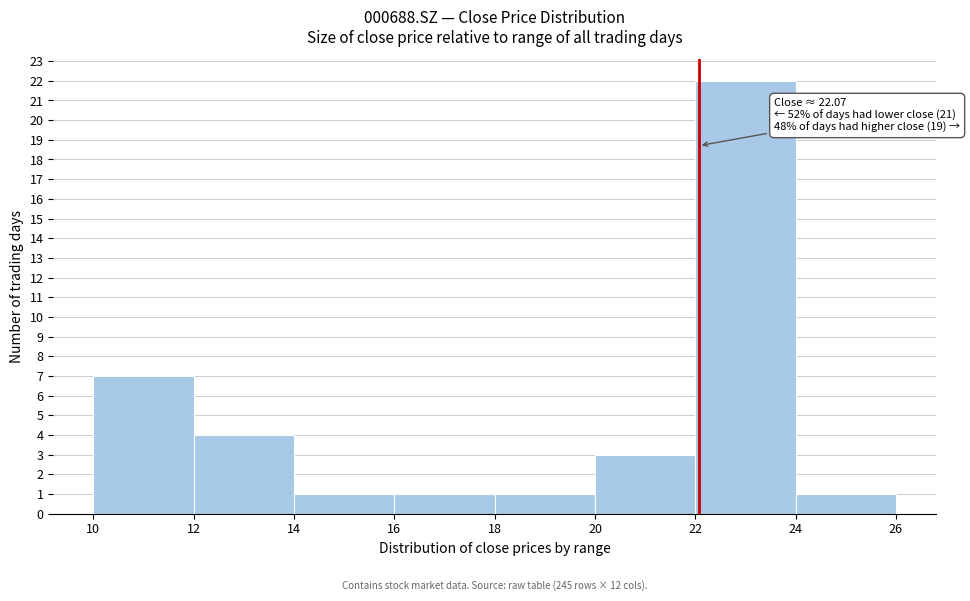

Over which range of the x-axis is the bar tallest?

22 to 24